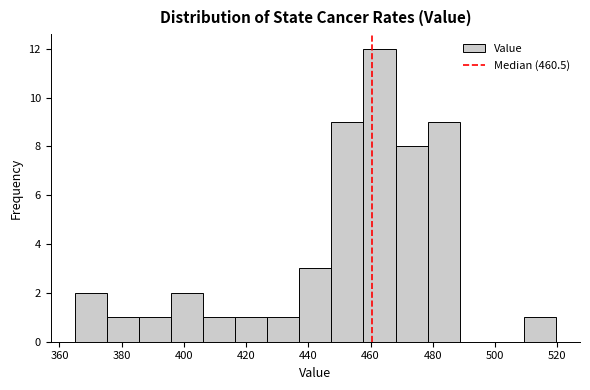

How tall is the bar that spans 386 to 396 on the x-axis? Neither the bar edges nor the heights are printed on the chart, so give them approximately, as read against the axes.

1